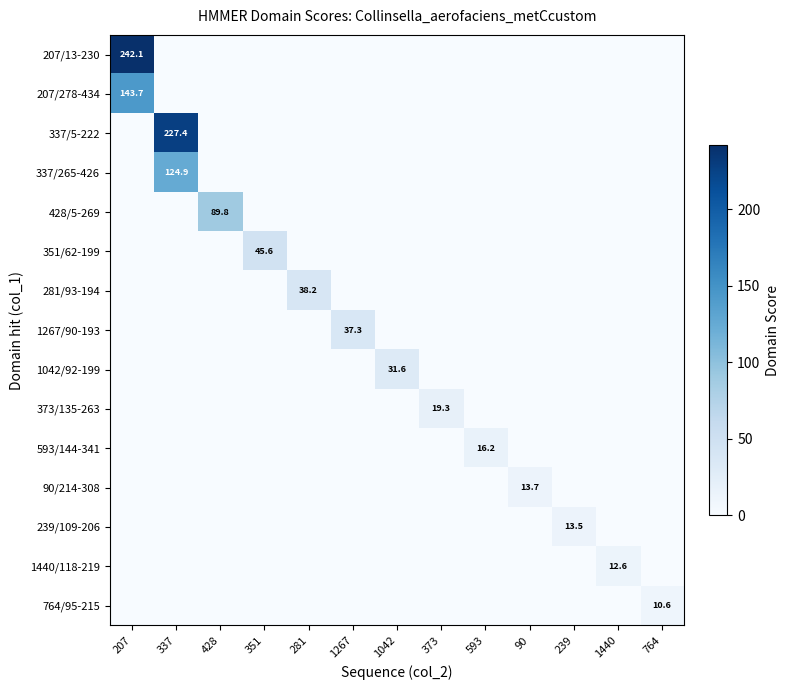

Between 351 and 764, which is larger?

351